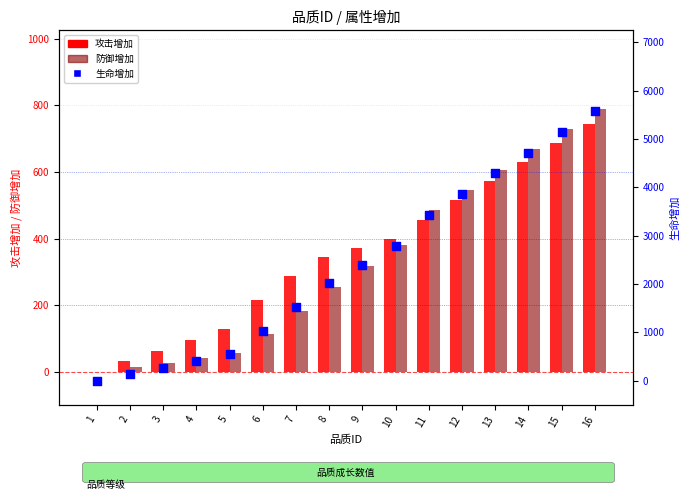

At how many categories does at least one series exceed 1302?

10